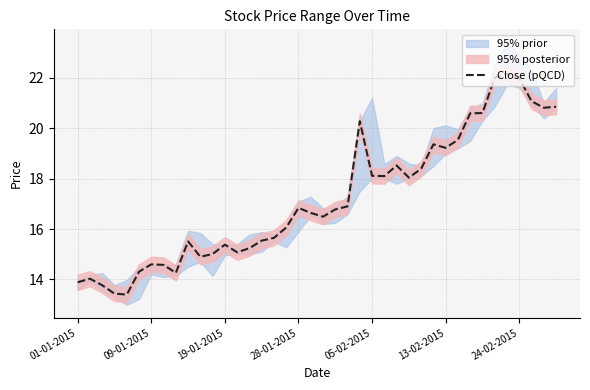

Does the chart display data point markers on the line(s)?

No